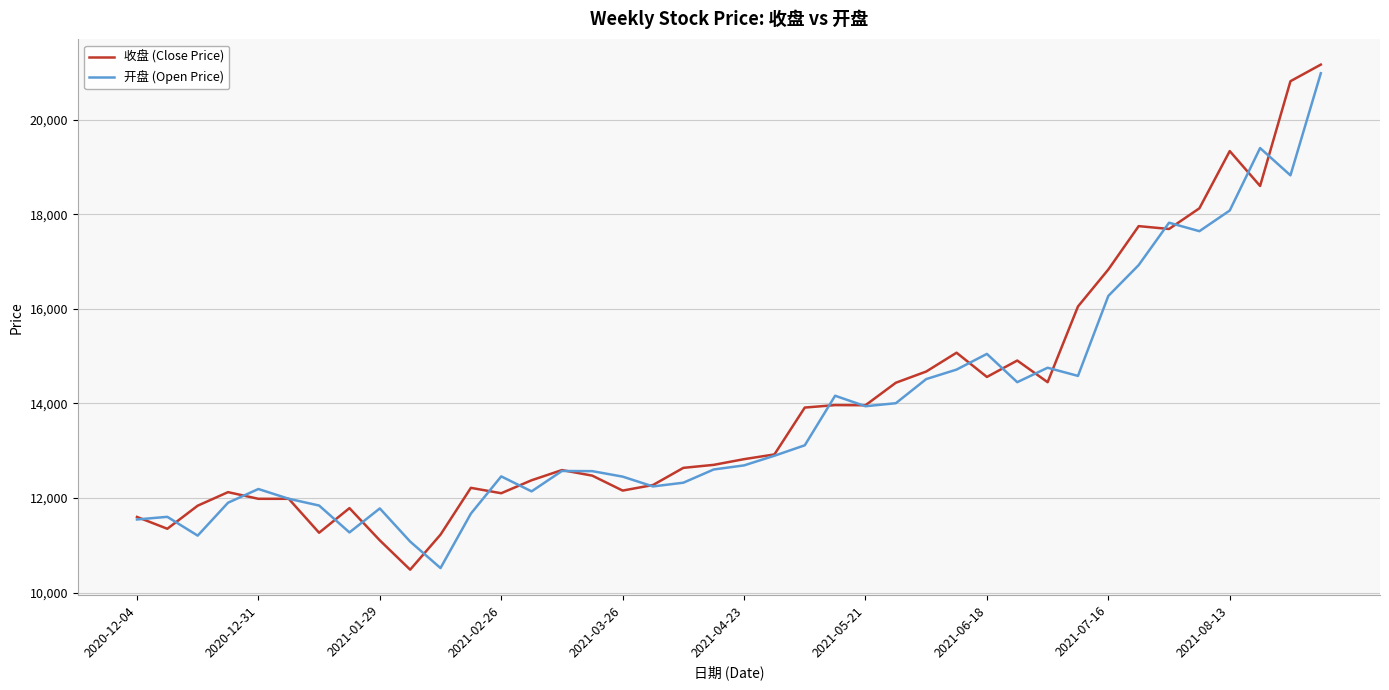

What is the minimum value for 开盘 (Open Price)?

10517.7